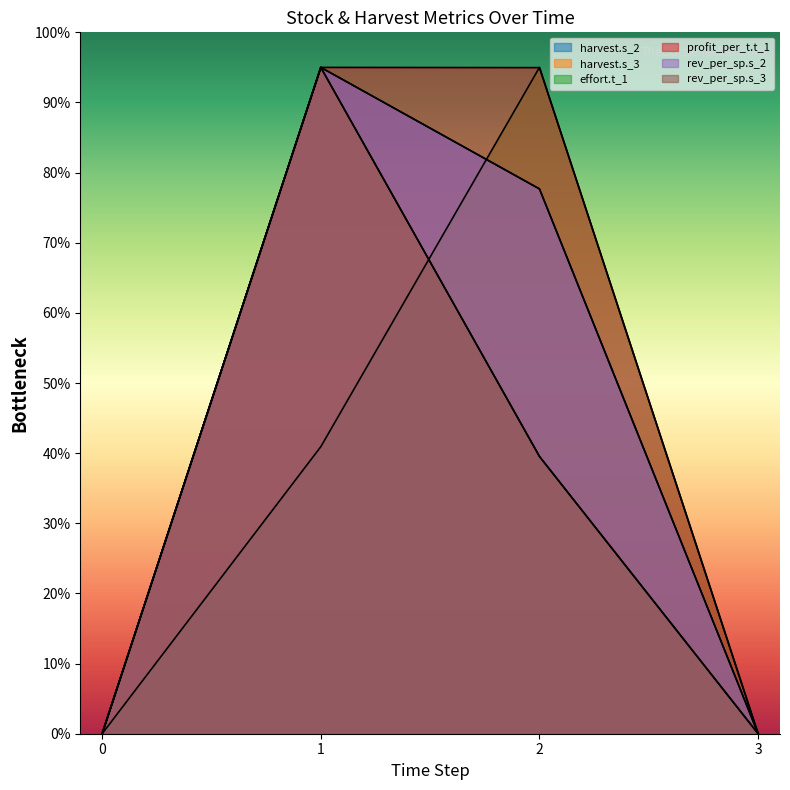

Reading right to left, transcribe all the data shown in this chart.

harvest.s_2: 3=0.0	2=77.7	1=95.0	0=0.0
harvest.s_3: 3=0.0	2=39.5	1=95.0	0=0.0
effort.t_1: 3=0.0	2=95.0	1=40.9	0=0.0
profit_per_t.t_1: 3=0.0	2=95.0	1=95.0	0=0.0
rev_per_sp.s_2: 3=0.0	2=77.7	1=95.0	0=0.0
rev_per_sp.s_3: 3=0.0	2=39.5	1=95.0	0=0.0